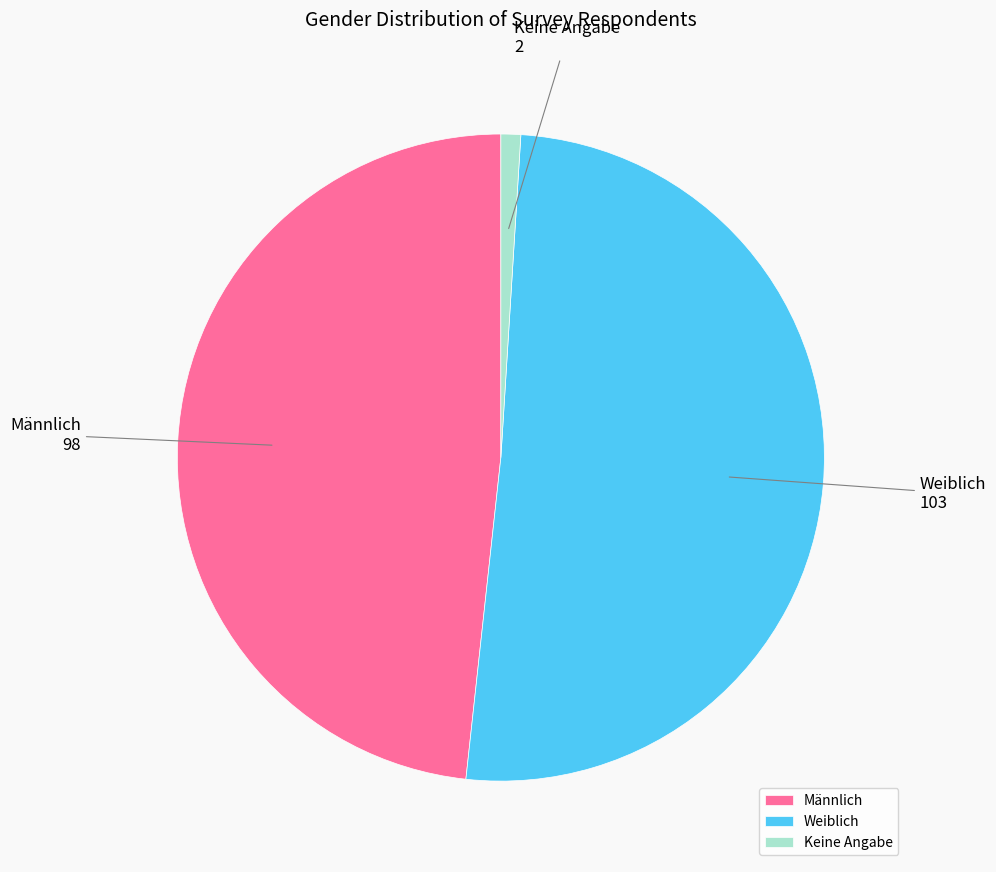

Combined, do Keine Angabe and Weiblich account for over 50%?

Yes